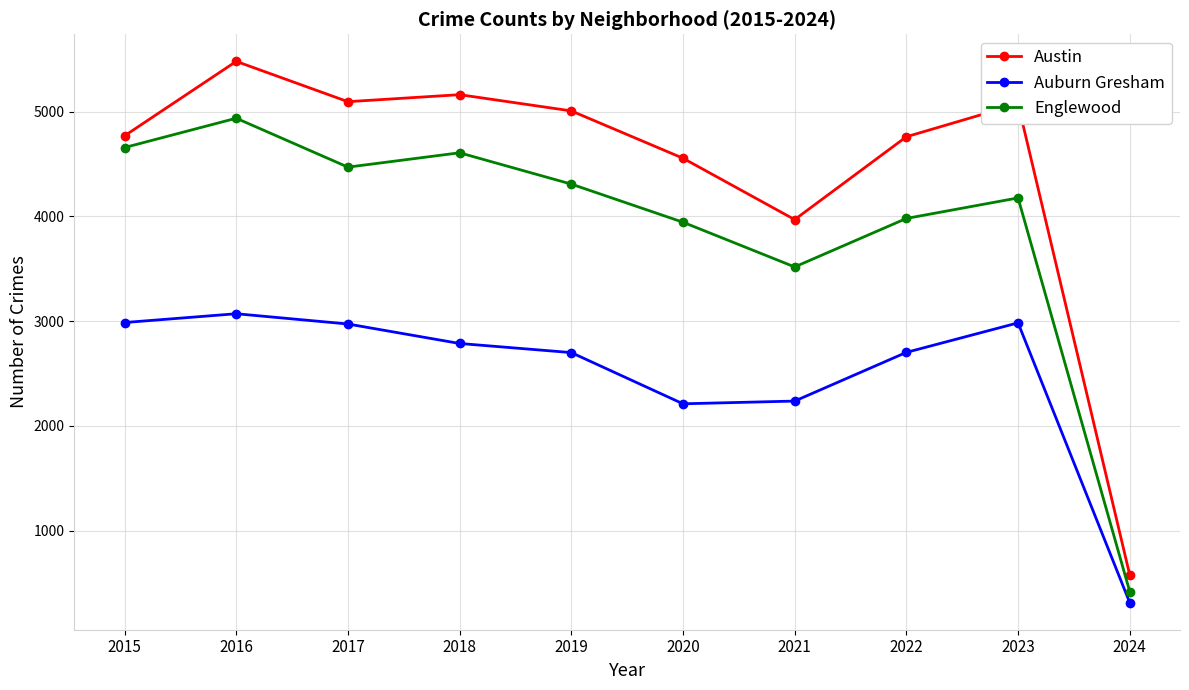

What is the difference between the highest and lowest values at 2024?

265